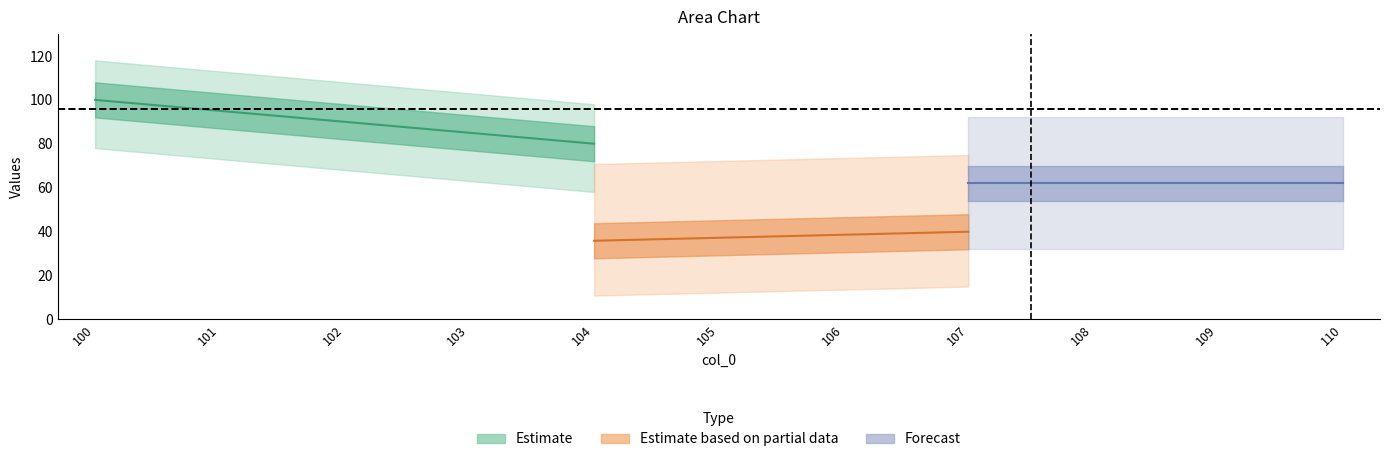

What is the spread (max minus min) of values at 110.0?

60